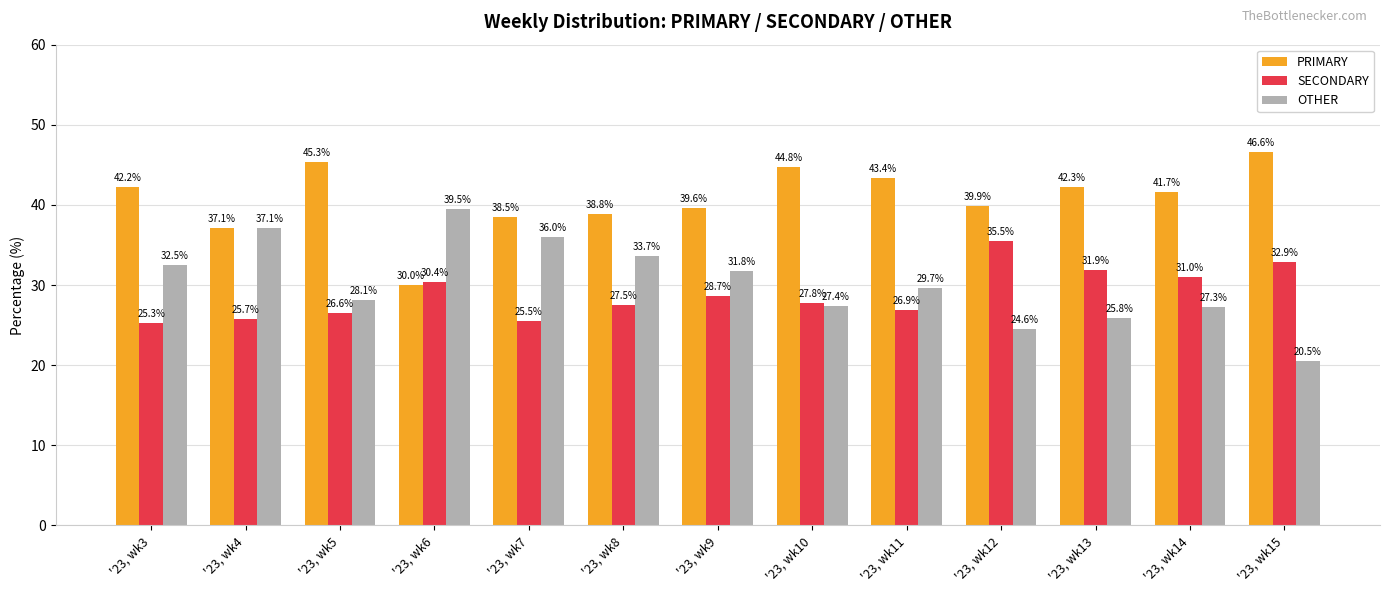

Is the value of OTHER at '23, wk9 greater than the value of SECONDARY at '23, wk5?

Yes